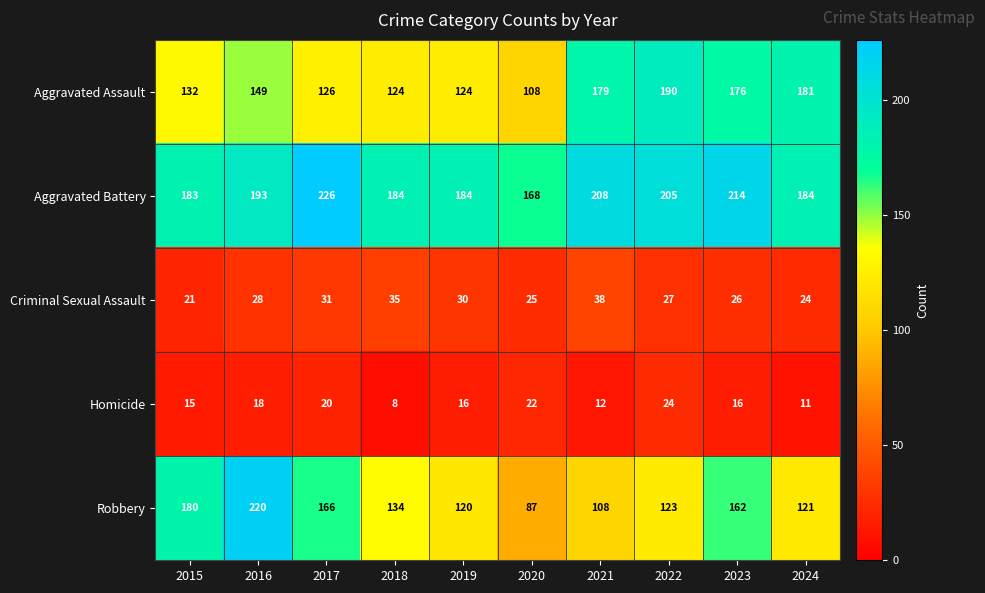

Which series has the largest total across all categories?

Aggravated Battery